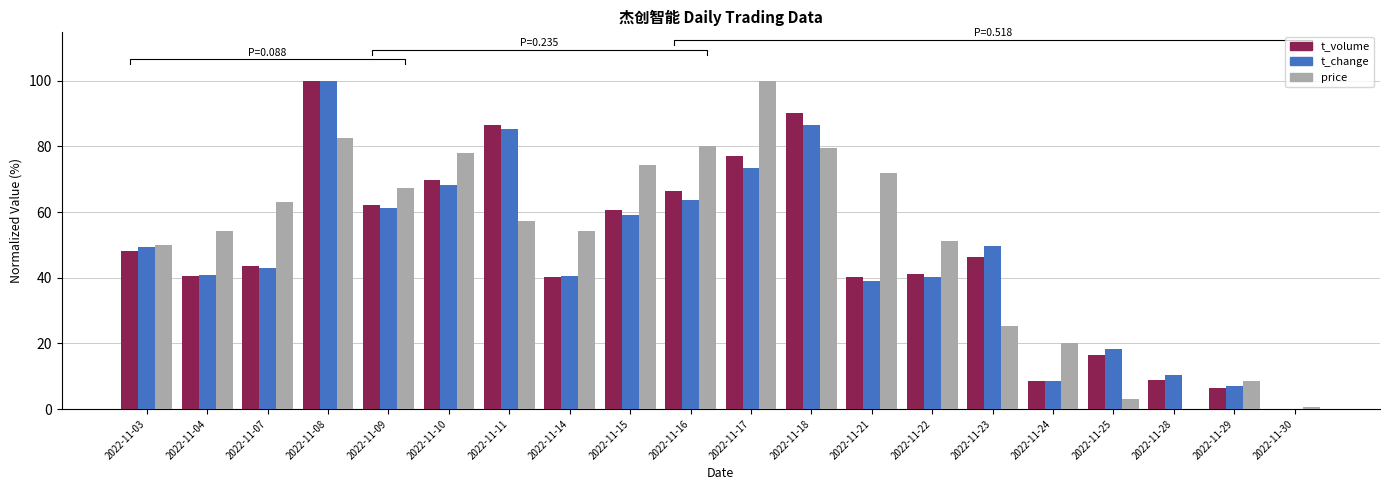

Which series changed the most between 2022-11-03 and 2022-11-04?

t_change